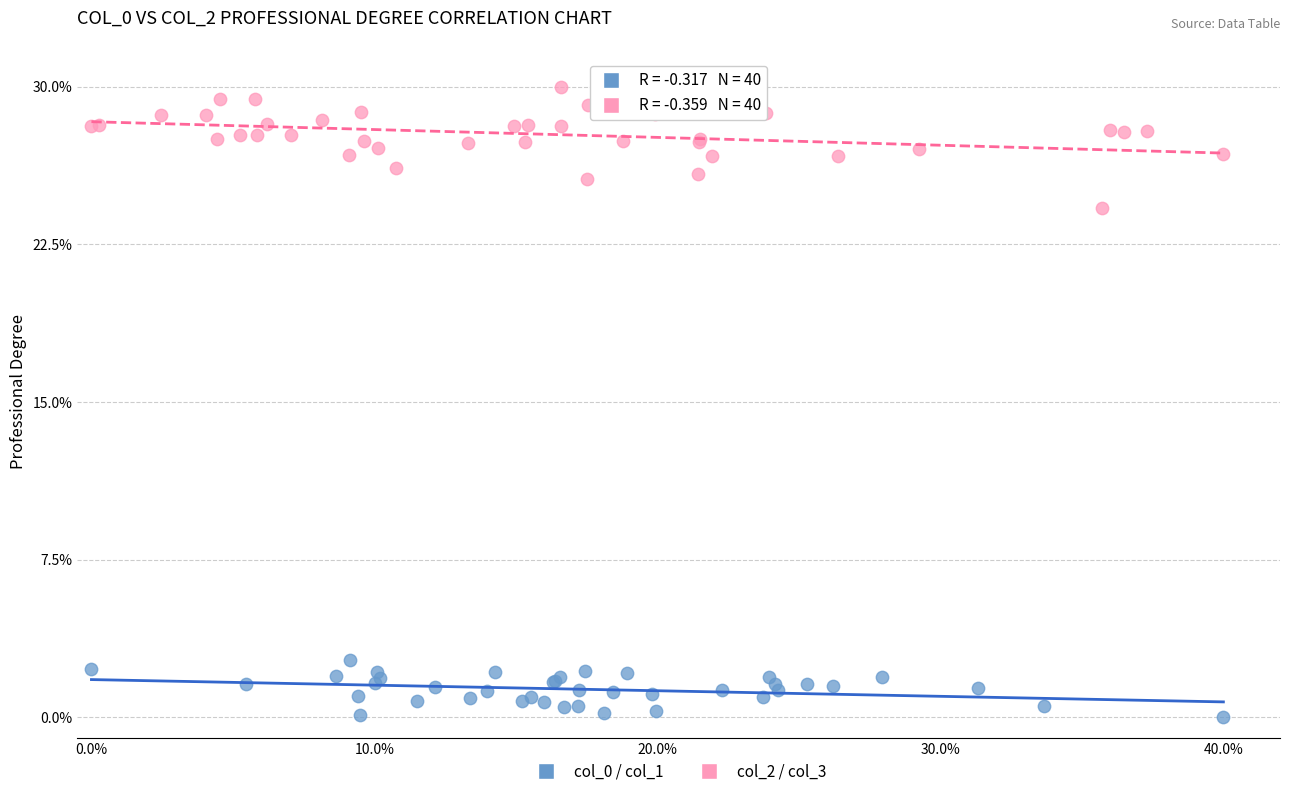

Which series contains the lowest Y value?

col_0 / col_1